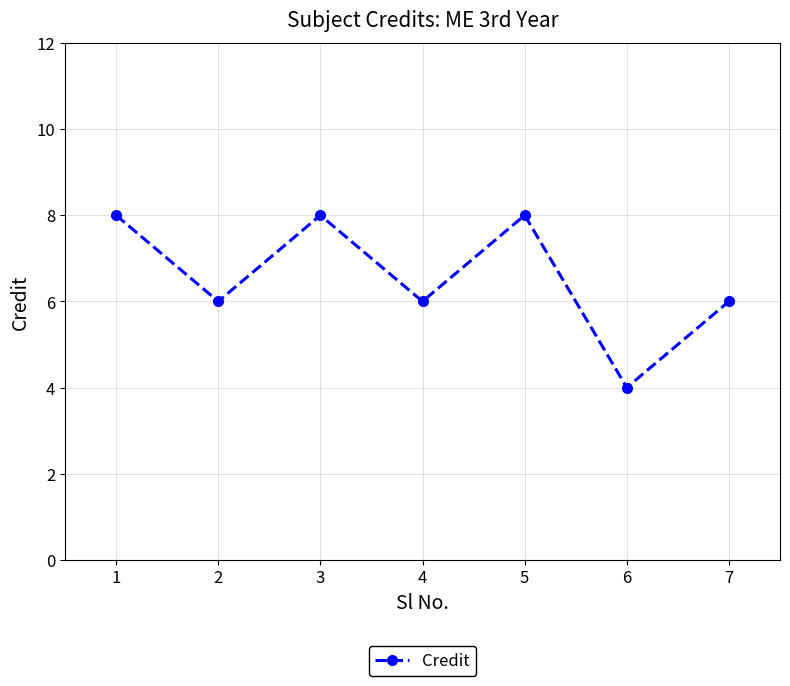

Does the chart have visible grid lines?

Yes